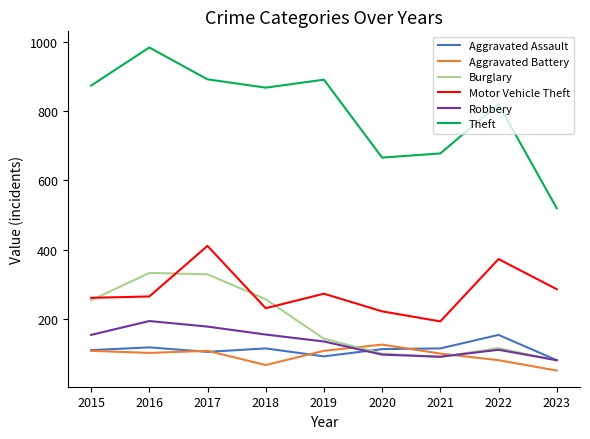

What is the minimum value shown in the chart?

51